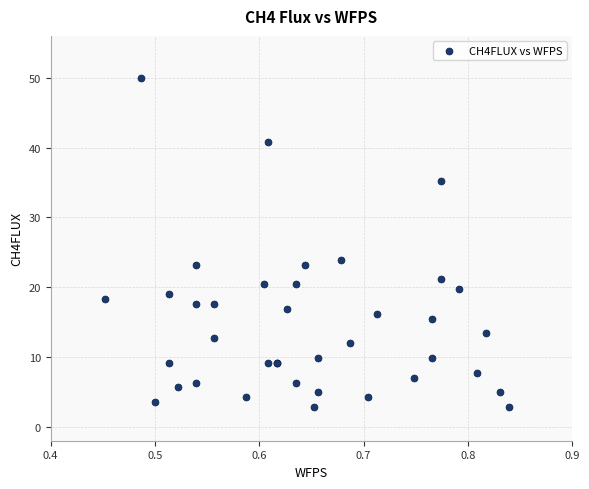

What Y value in the scatter plot is closest to 26?

23.9